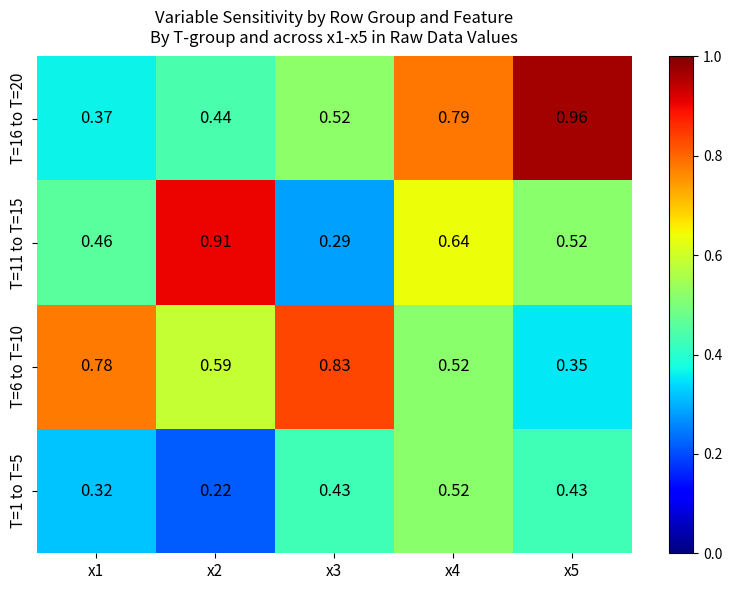

At which category is the sum across all series the highest?

x4